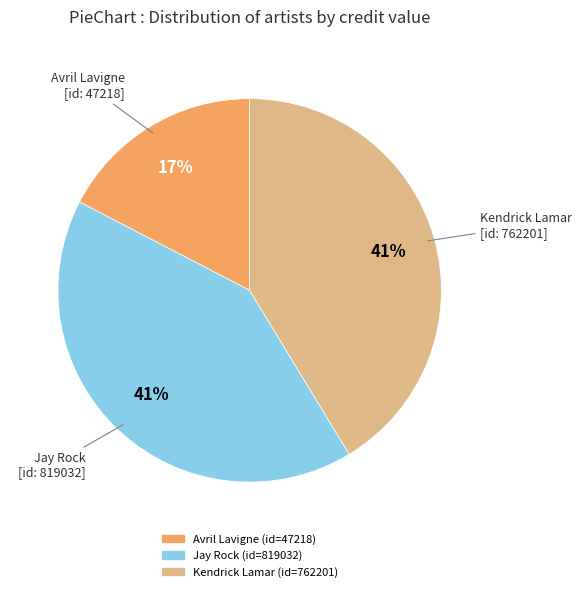

Does any single category account for the majority?

No